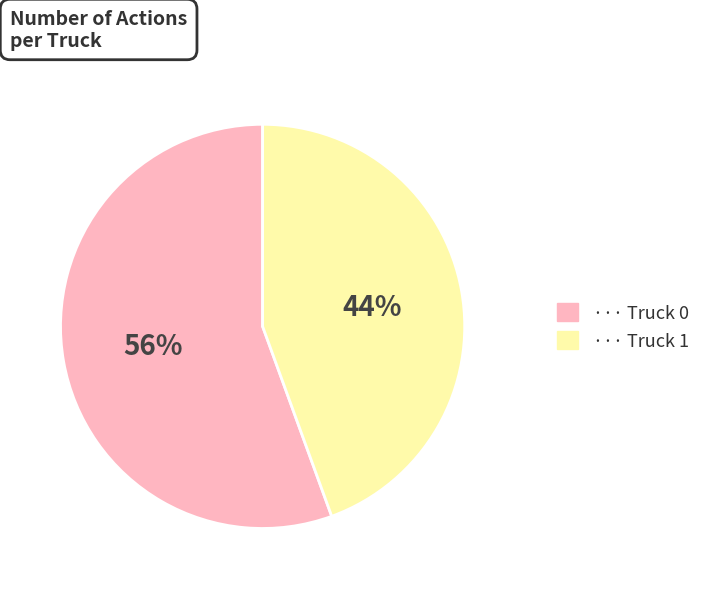

To the nearest percent, what is the average slice percentage?

50%